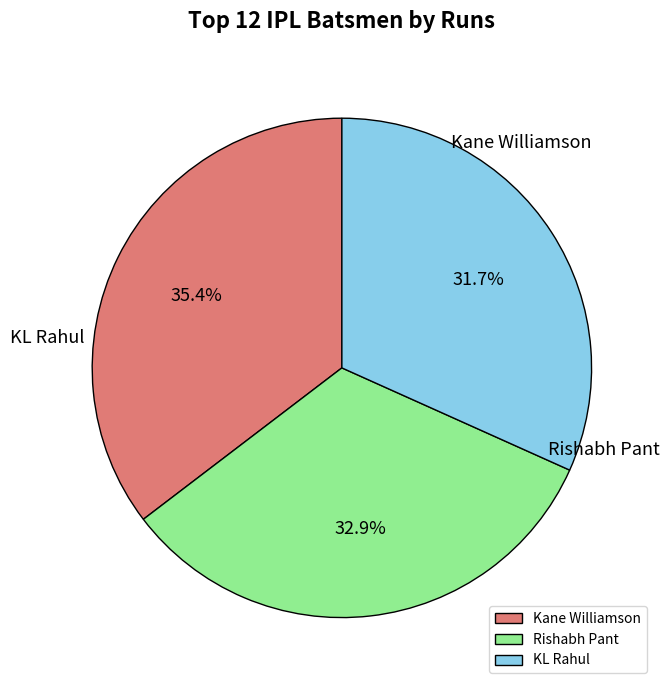

Which category has the biggest portion of the pie?

Kane Williamson